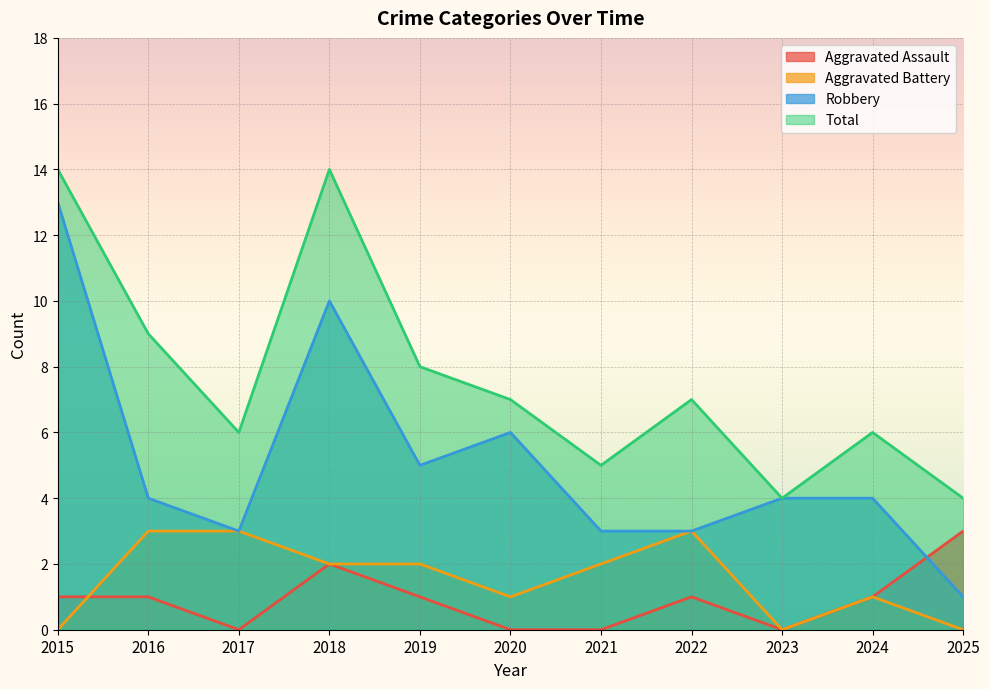

Which category has the highest value across all series?

2015